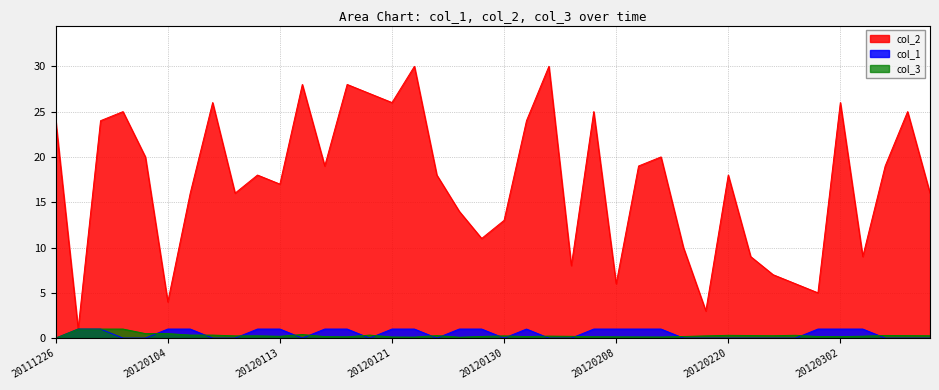

Where do col_1 and col_3 first cross each other?

20120102 and 20120104